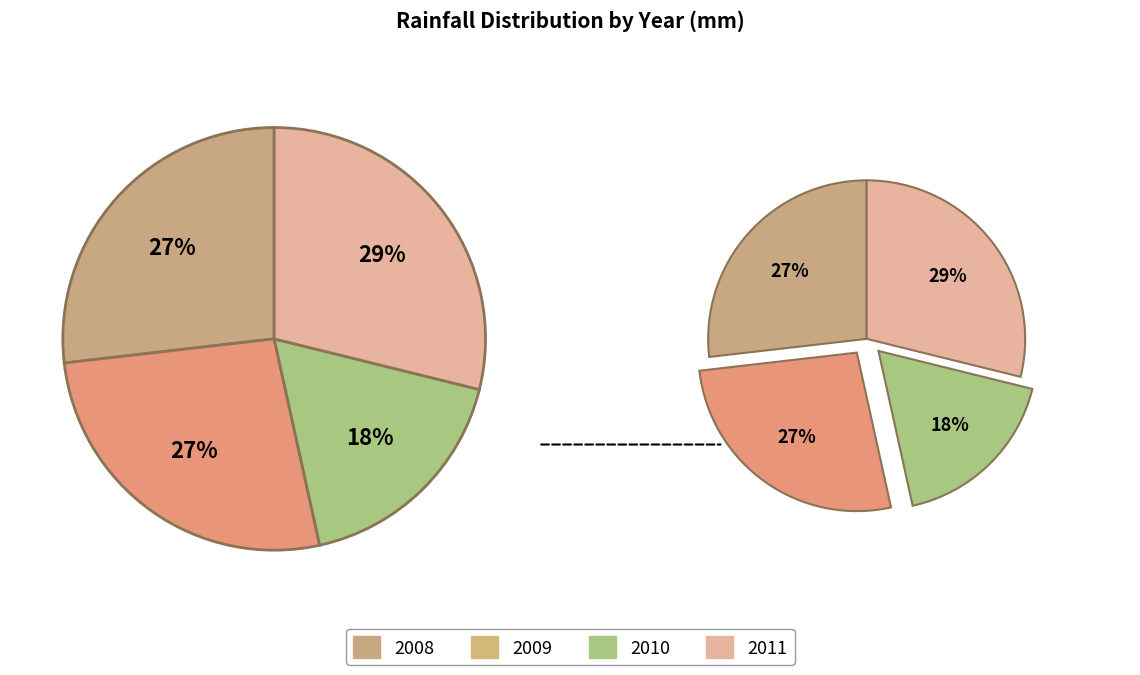

Which slice is the largest?

2011